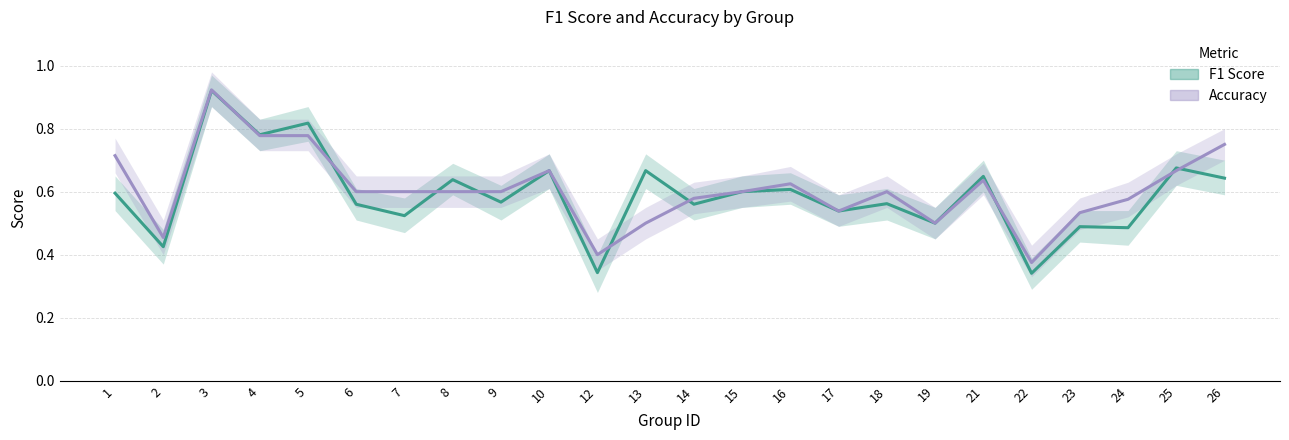

What is the average value of the Accuracy series?

0.6